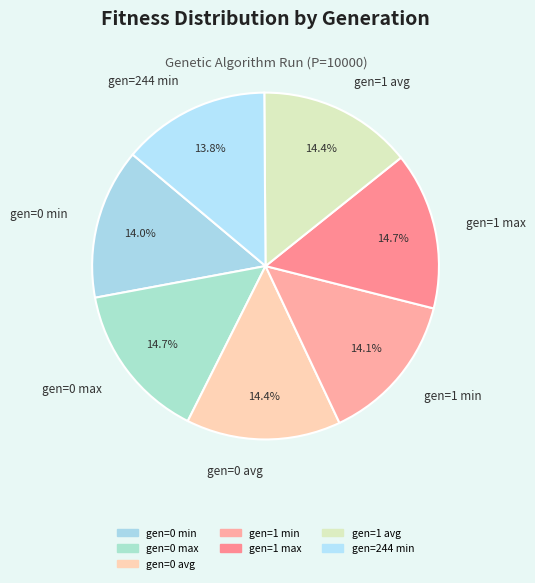

What is the ratio of the value at gen=0 min to the value at gen=1 max?

1.0